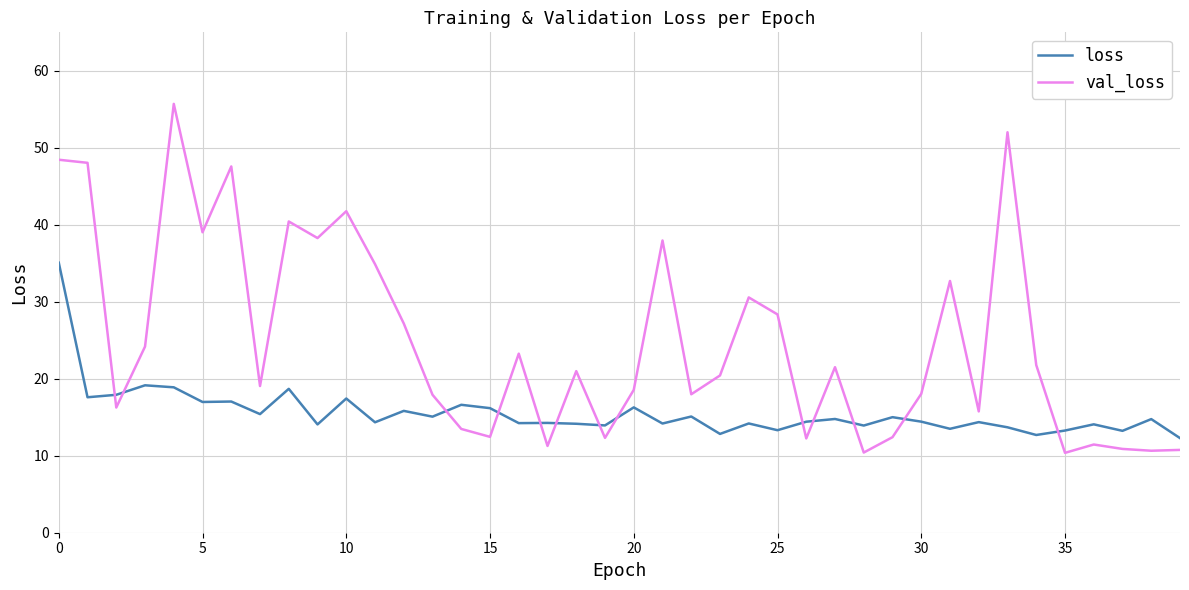

What are all the series names shown in the legend?

loss, val_loss